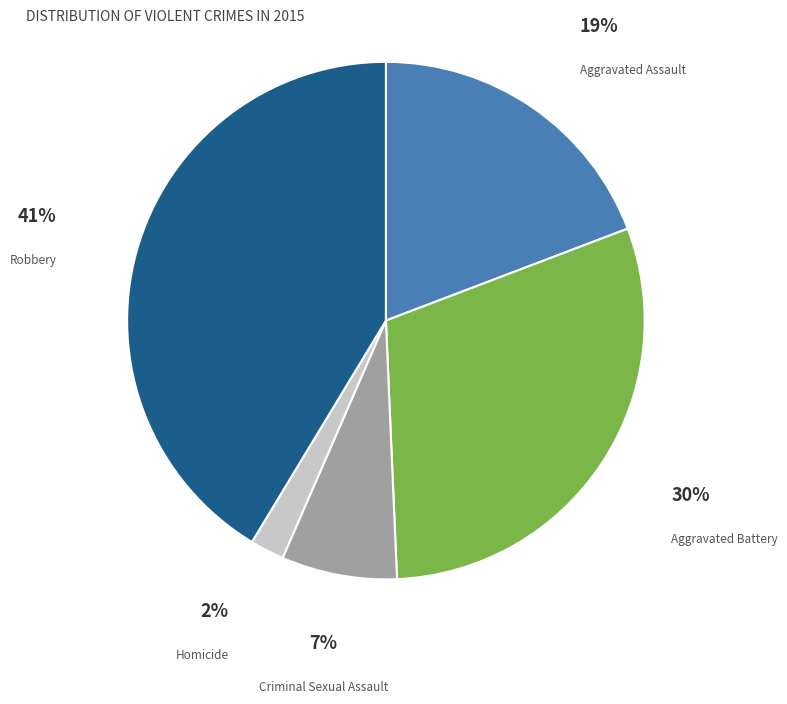

How many slices are in this pie chart?

5